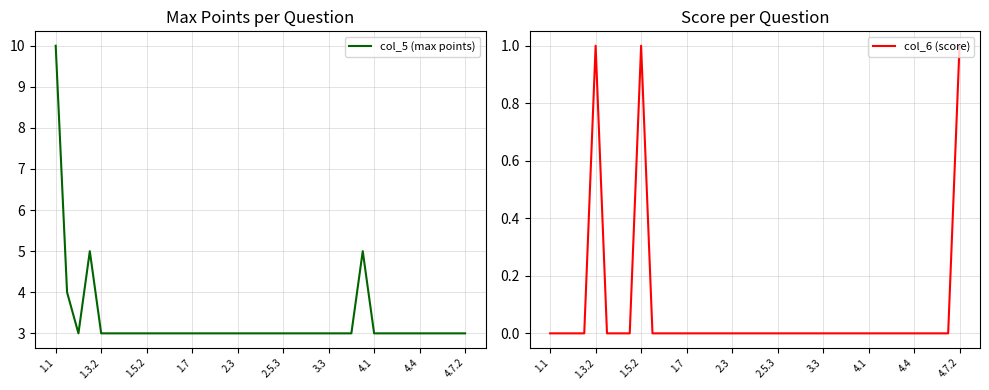

What is the value of the col_5 (max points) point at the 21st from the left?

3